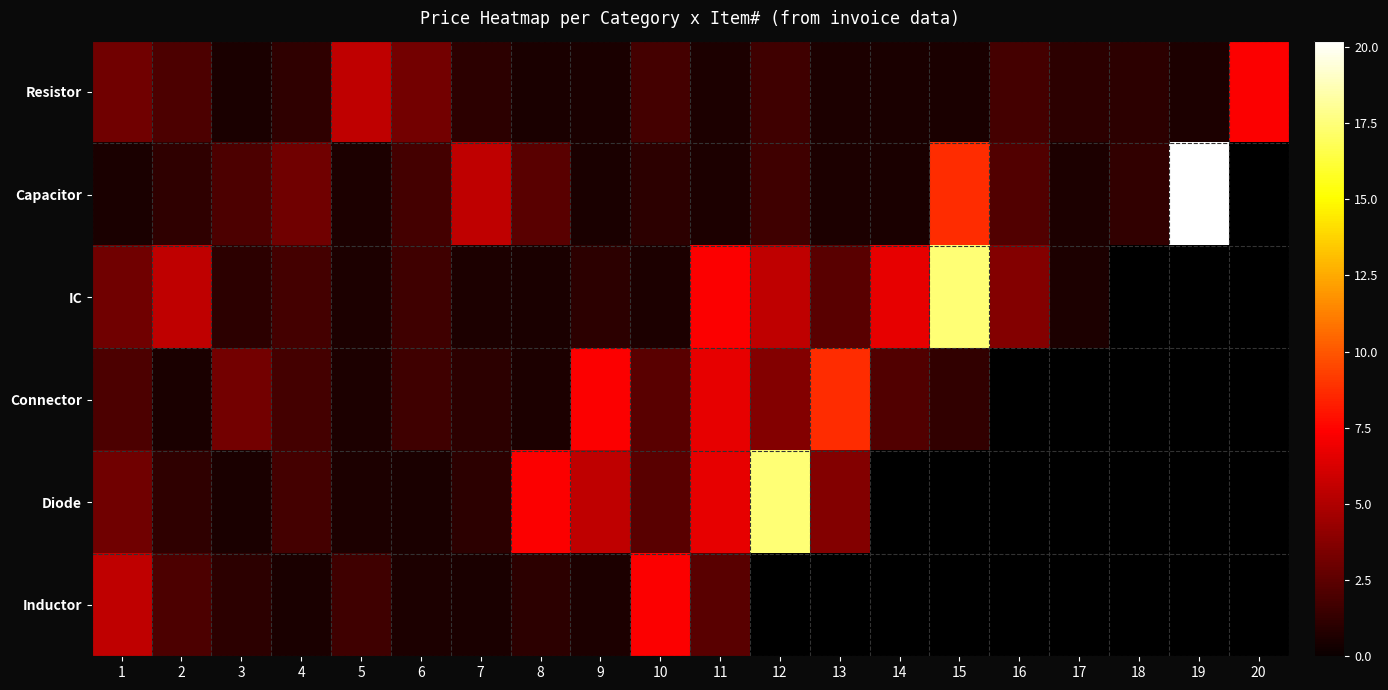

Reading left to right, what are all the values shown in this chart?

Resistor: 1=3.1	2=2.0	3=0.5	4=1.2	5=5.5	6=3.2	7=1.1	8=0.5	9=0.5	10=1.8	11=0.6	12=1.6	13=0.6	14=0.5	15=0.5	16=1.8	17=1.0	18=1.0	19=0.6	20=7.3
Capacitor: 1=0.5	2=1.2	3=2.0	4=3.1	5=0.6	6=1.8	7=5.5	8=2.4	9=0.5	10=1.0	11=0.6	12=1.6	13=0.6	14=0.5	15=8.7	16=2.1	17=0.6	18=1.2	19=20.2	20=-1.0
IC: 1=3.1	2=5.5	3=1.1	4=1.8	5=0.6	6=1.6	7=0.6	8=0.5	9=1.0	10=0.6	11=7.3	12=5.5	13=2.4	14=6.7	15=17.4	16=3.6	17=0.6	18=-1.0	19=-1.0	20=-1.0
Connector: 1=2.0	2=0.5	3=3.2	4=1.8	5=0.6	6=1.6	7=1.0	8=0.6	9=7.3	10=2.4	11=6.7	12=3.6	13=8.7	14=2.1	15=1.2	16=-1.0	17=-1.0	18=-1.0	19=-1.0	20=-1.0
Diode: 1=3.1	2=1.2	3=0.5	4=1.8	5=0.6	6=0.5	7=1.0	8=7.3	9=5.5	10=2.4	11=6.7	12=17.4	13=3.6	14=-1.0	15=-1.0	16=-1.0	17=-1.0	18=-1.0	19=-1.0	20=-1.0
Inductor: 1=5.5	2=2.0	3=1.1	4=0.5	5=1.6	6=0.6	7=0.5	8=1.0	9=0.6	10=7.3	11=2.4	12=-1.0	13=-1.0	14=-1.0	15=-1.0	16=-1.0	17=-1.0	18=-1.0	19=-1.0	20=-1.0